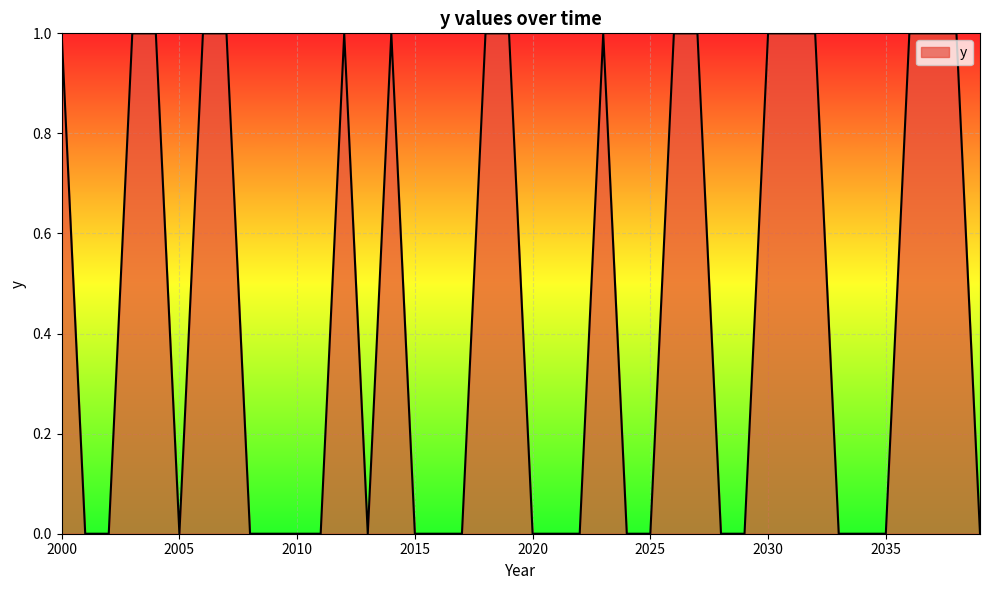

Does the chart have visible grid lines?

Yes